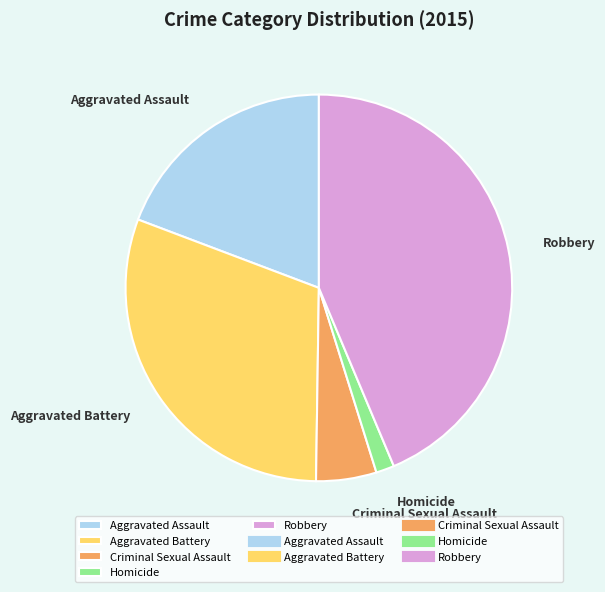

Is there a majority slice in this chart?

No